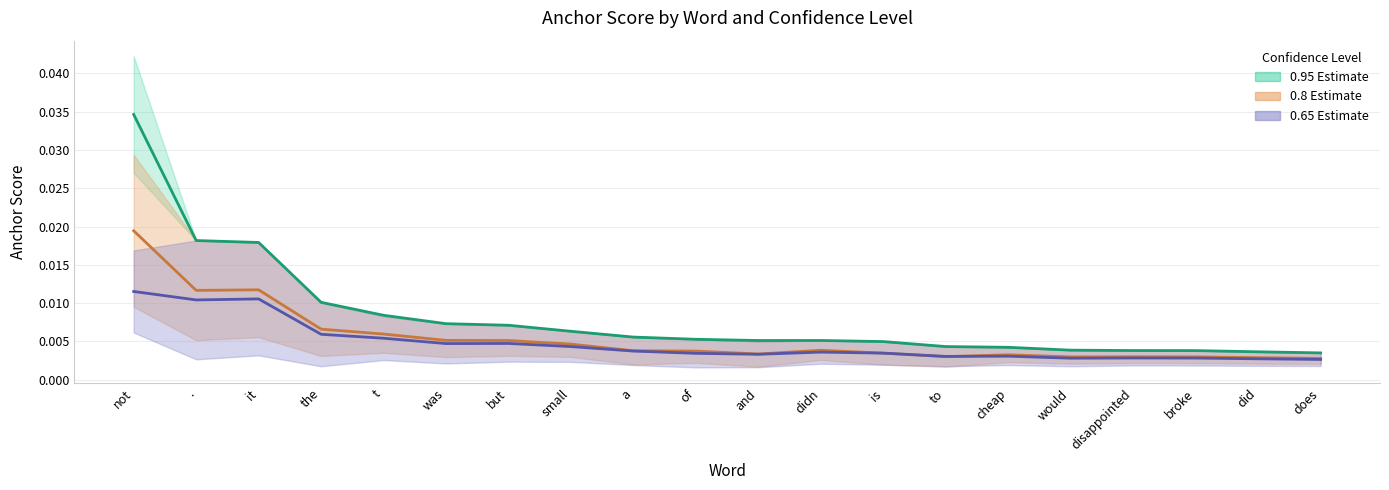

What are all the series names shown in the legend?

0.95 Estimate, 0.8 Estimate, 0.65 Estimate